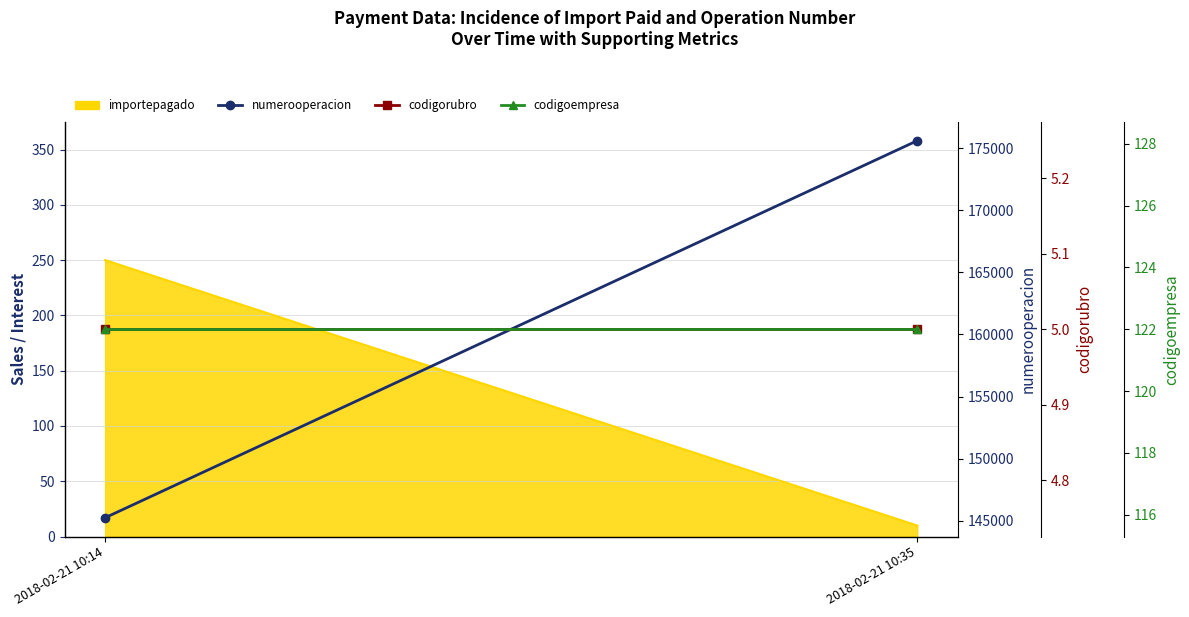

List the labels in order of codigoempresa value, largest first.

2018-02-21 10:14, 2018-02-21 10:35